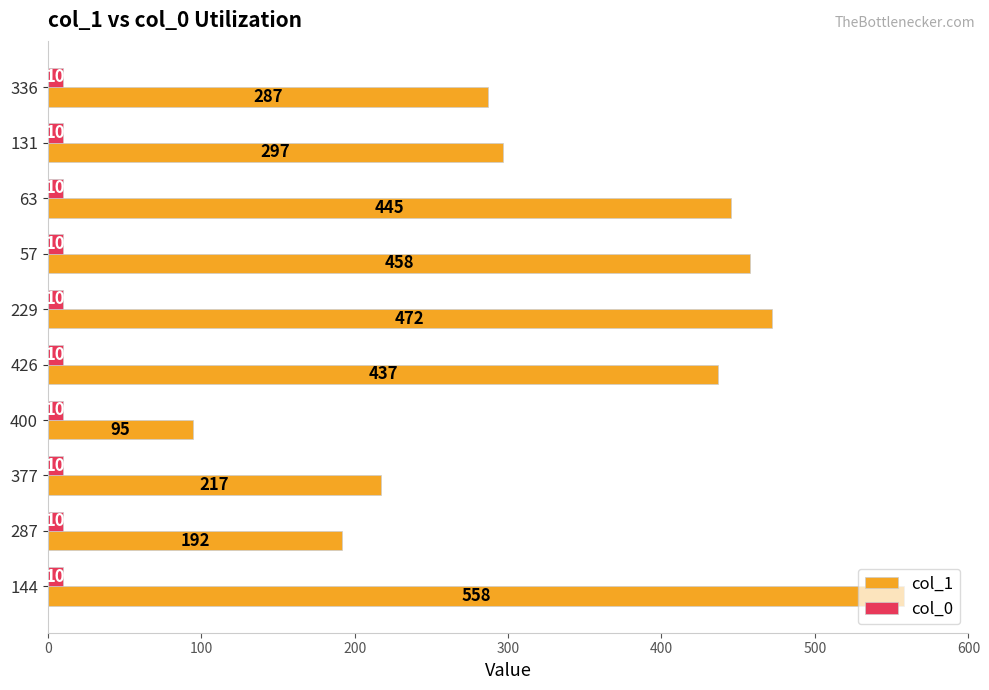

At which label is col_1 closest to 326?

131